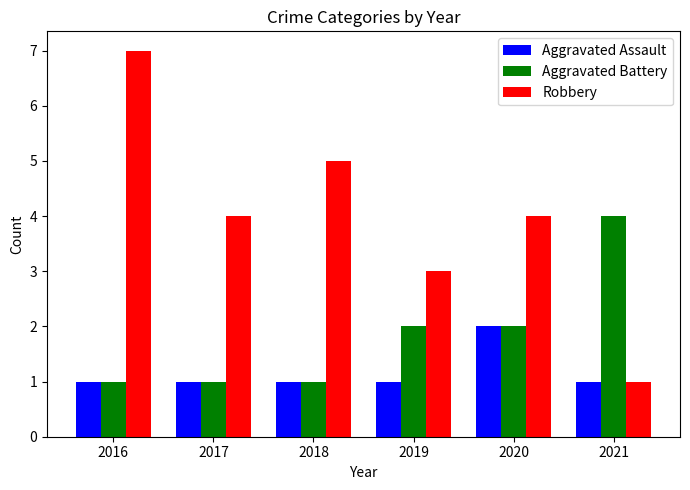

Reading left to right, transcribe all the data shown in this chart.

Aggravated Assault: 1	1	1	1	2	1
Aggravated Battery: 1	1	1	2	2	4
Robbery: 7	4	5	3	4	1